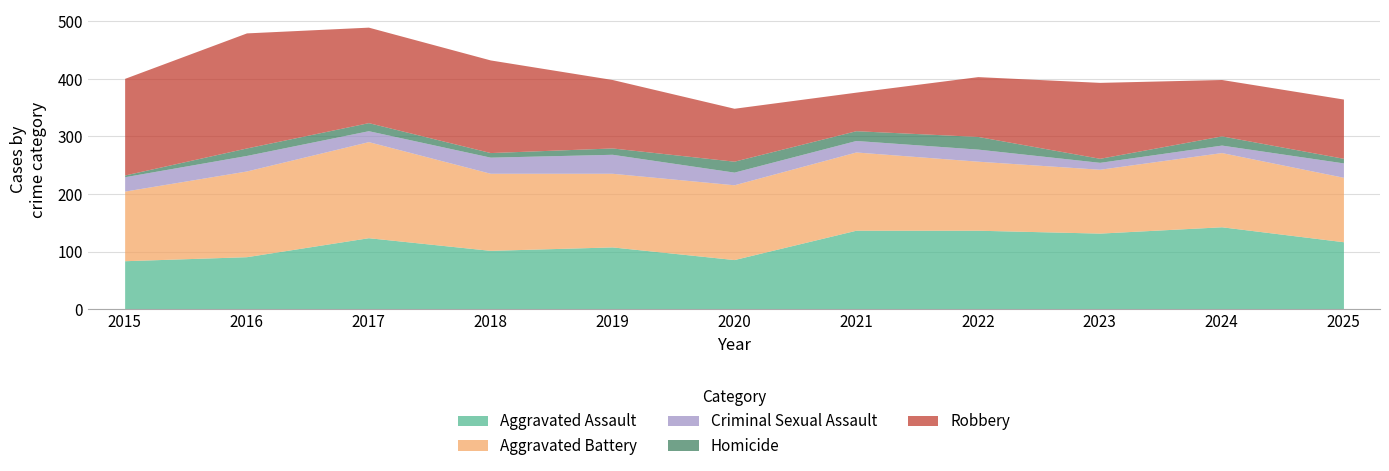

True or false: Aggravated Battery and Homicide cross at least once.

False